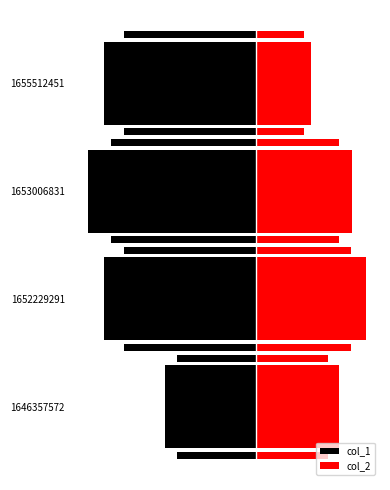

What is the maximum value shown in the chart?

3.6